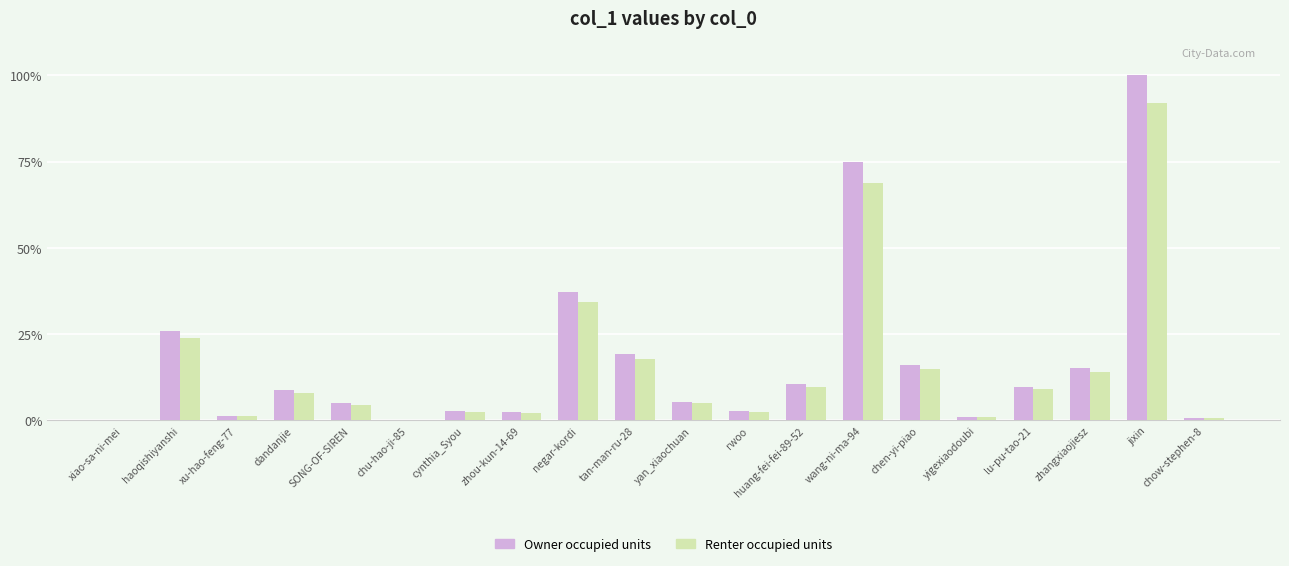

What is the maximum value shown in the chart?

100.0